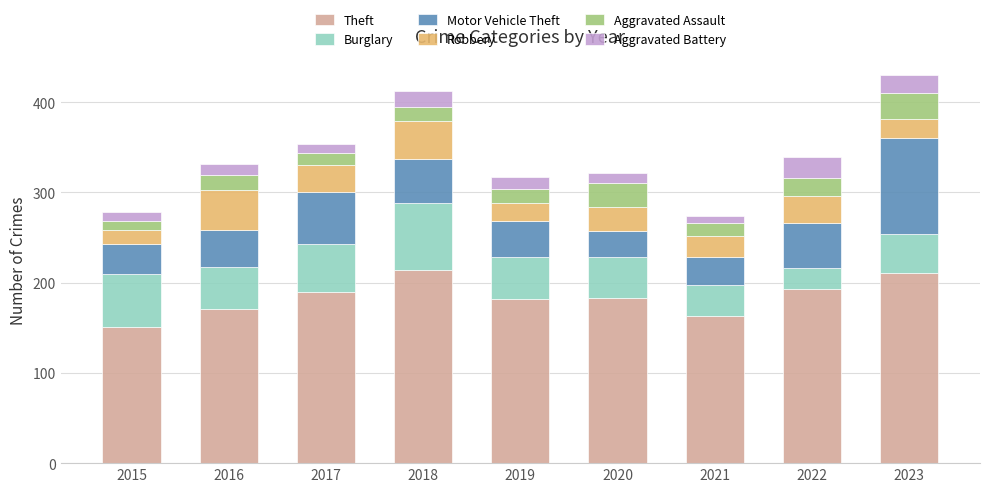

What is the total value across all series at 2023?

430